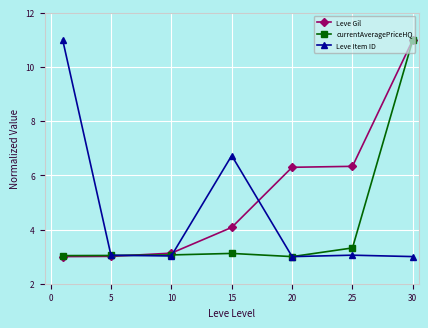

What is the maximum value for Leve Item ID?

11.0